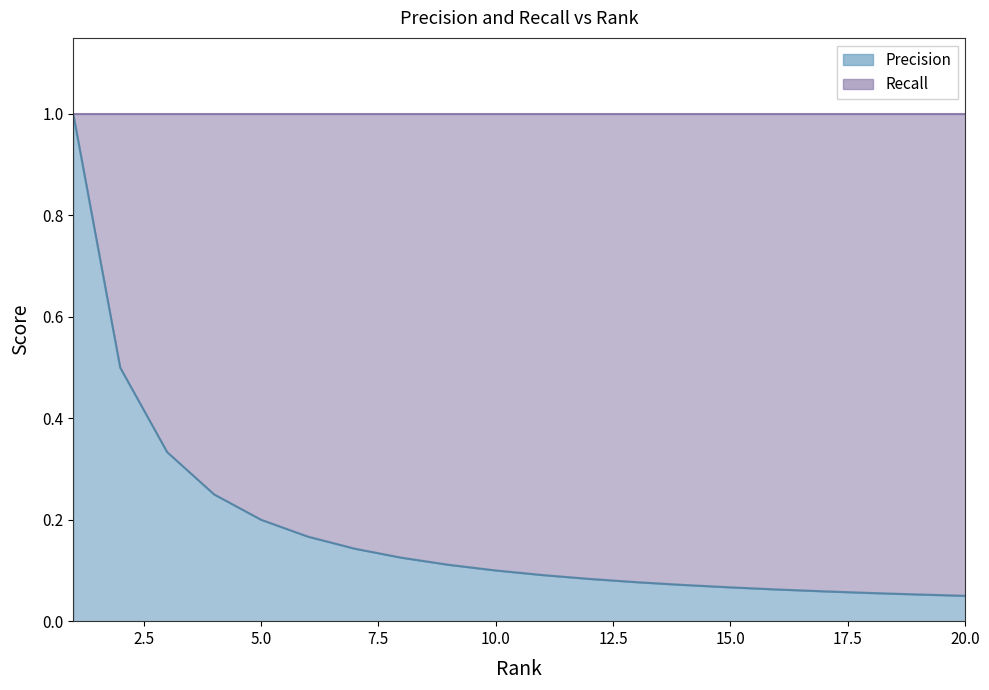

What is the greatest value displayed?

1.0